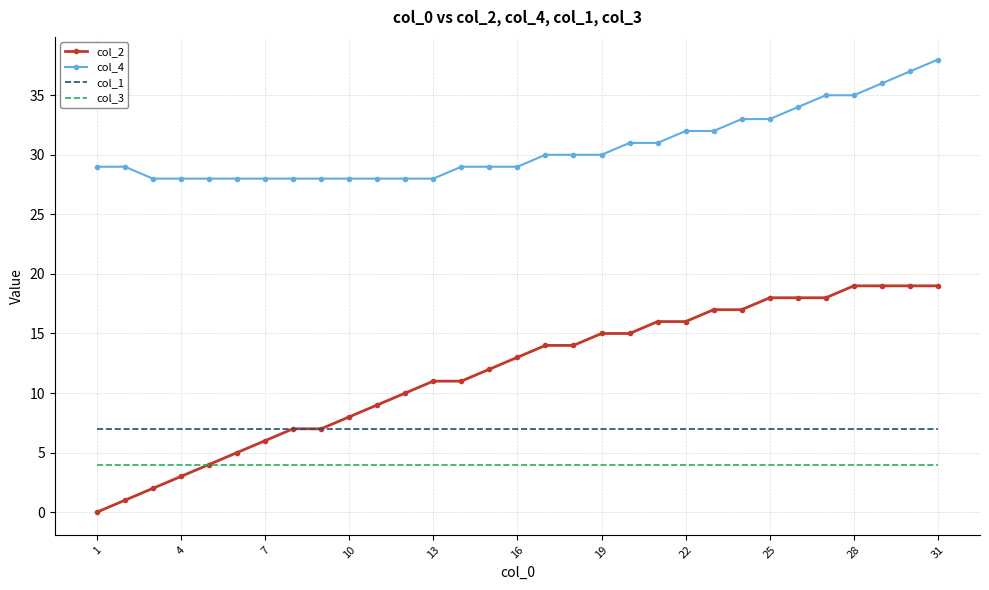

List the series in order of their peak value, lowest first.

col_3, col_1, col_2, col_4